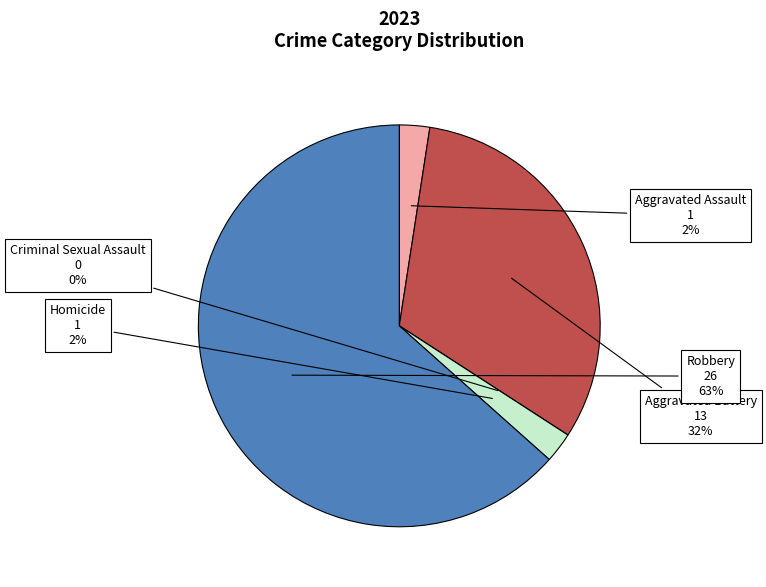

What is the majority slice?

Homicide